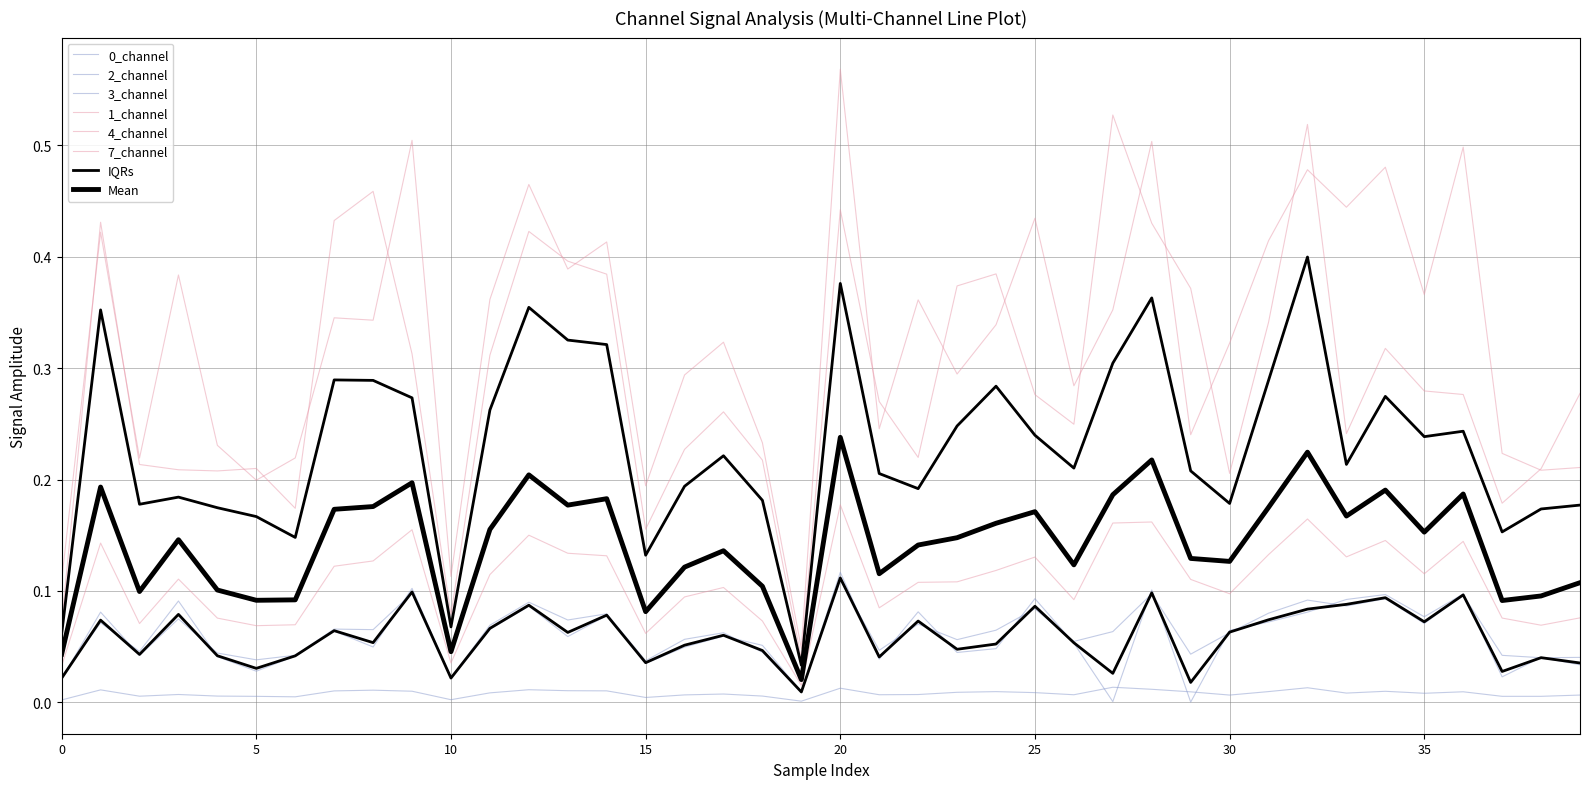

Is the value of 1_channel at 14 greater than the value of 0_channel at 22?

Yes